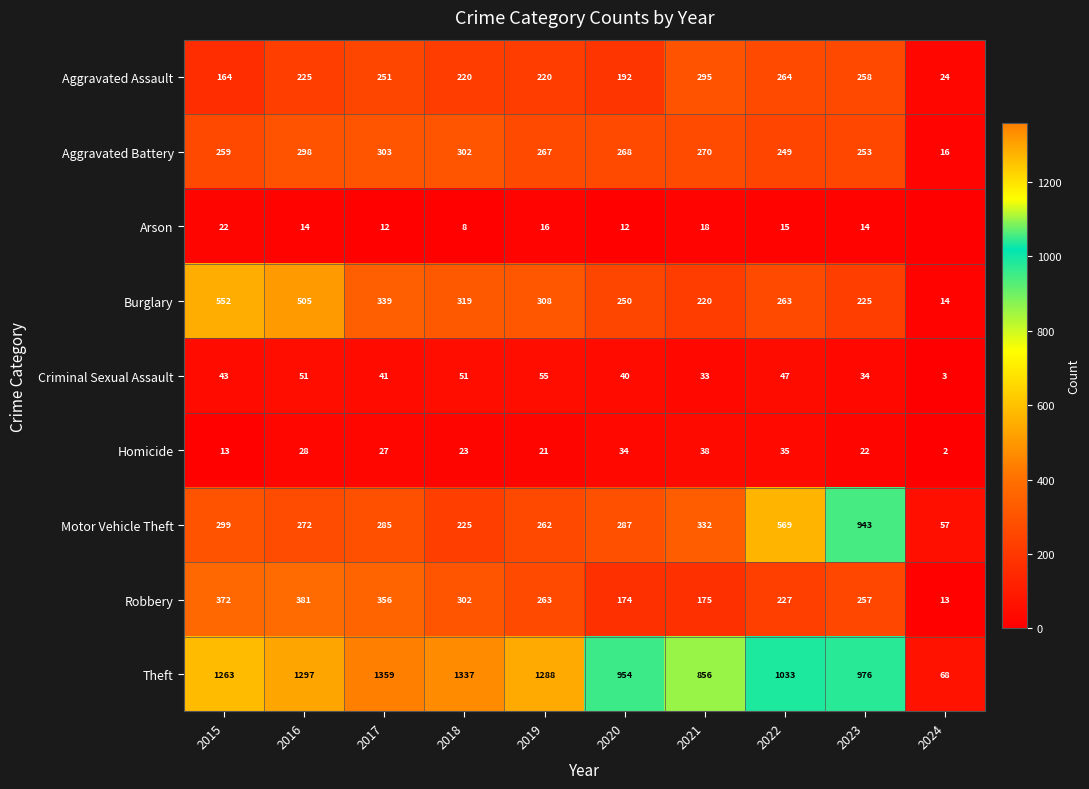

How many data points in Homicide are less than 27?

5